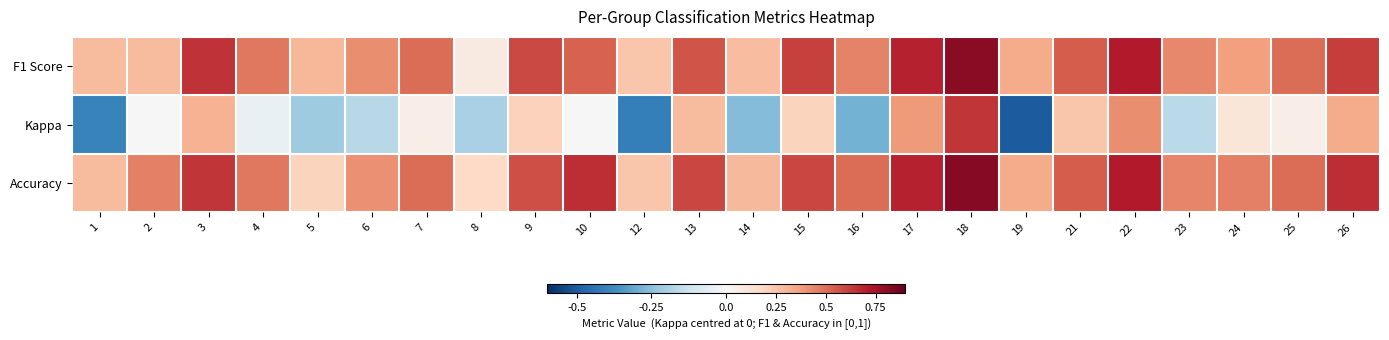

What is the minimum value shown in the chart?

-0.5